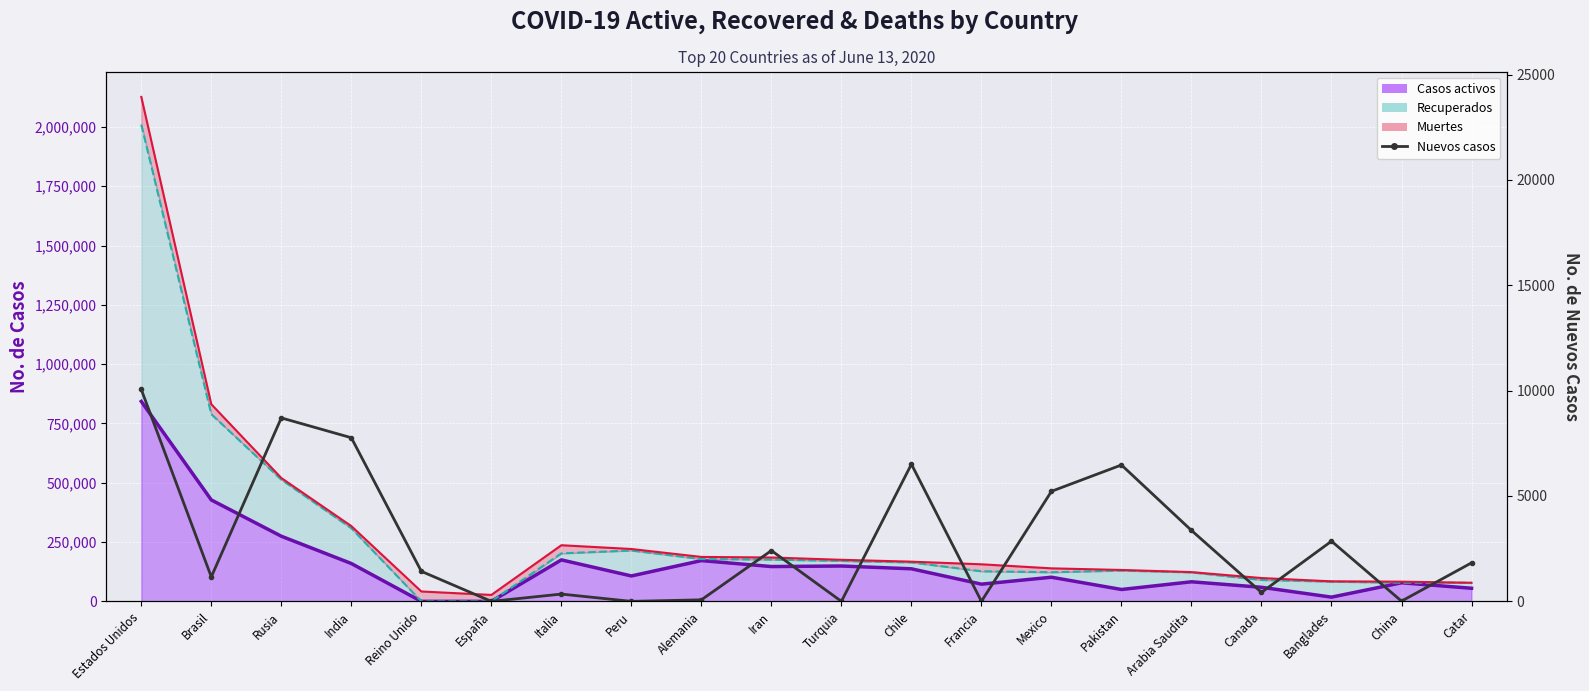

How many data points does each series have?

20